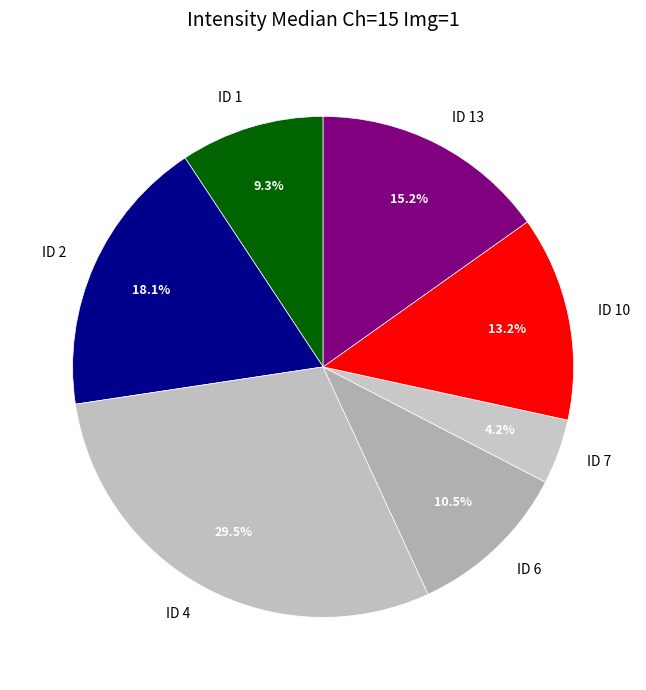

Approximately how many times larger is the value at ID 1 compared to ID 7?

2.2